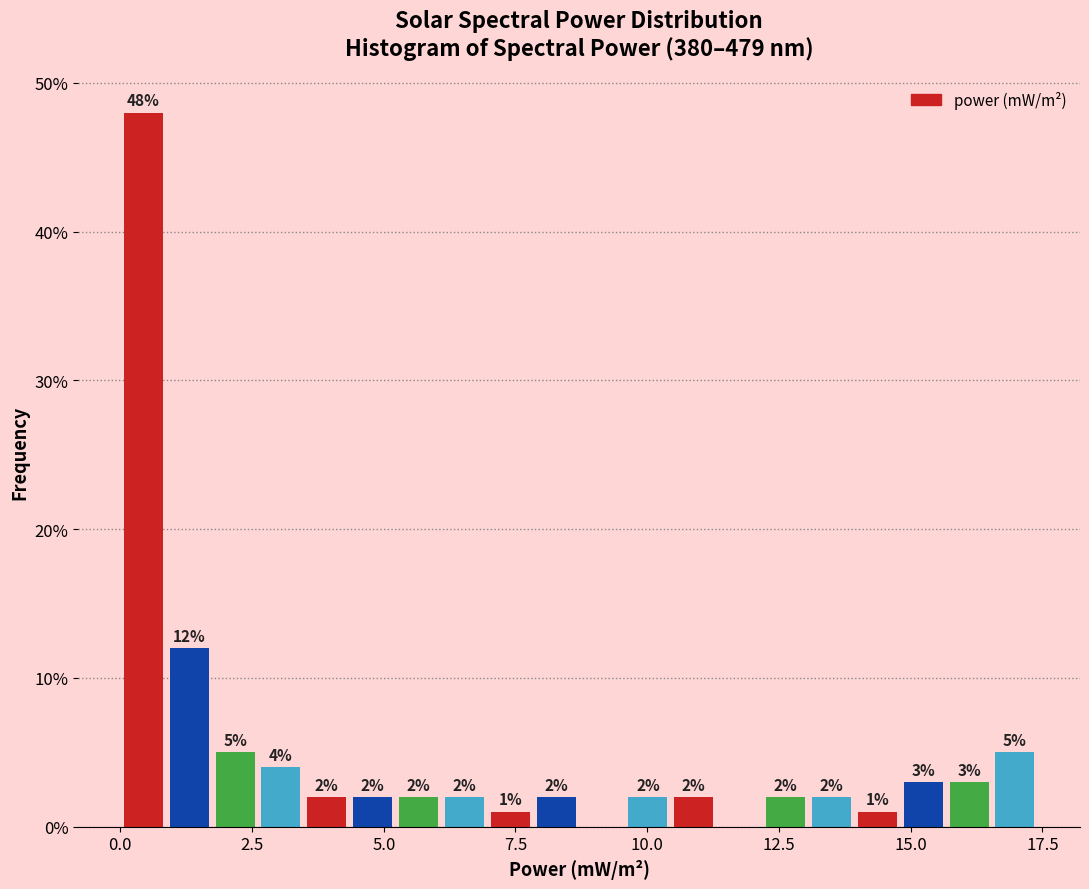

Read against the x-axis, roughly where is the centre of the tallest bar?

0.5